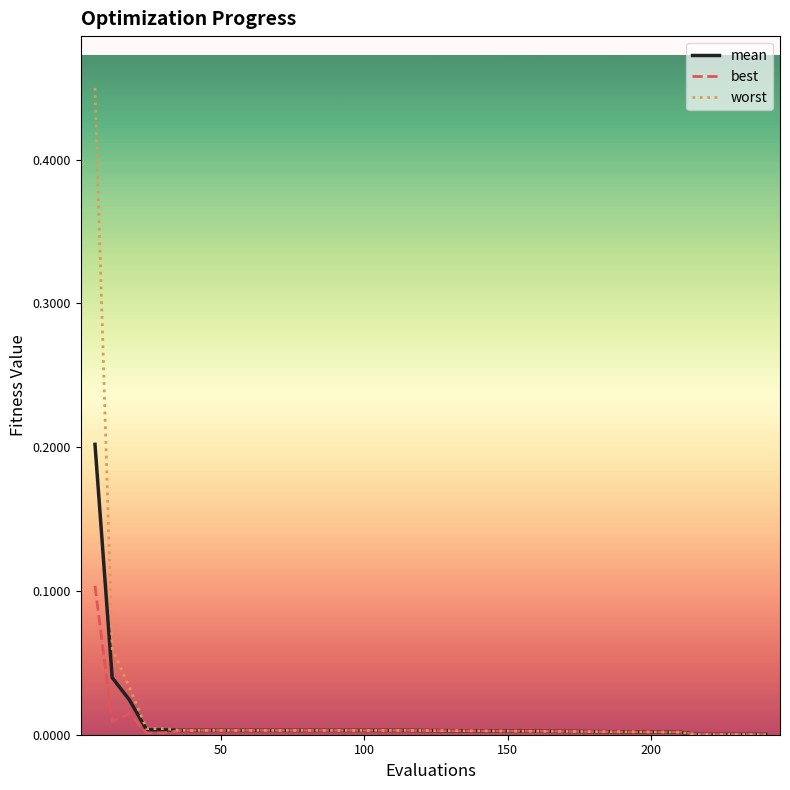

Rank the series by their maximum value, from highest to lowest.

worst, mean, best